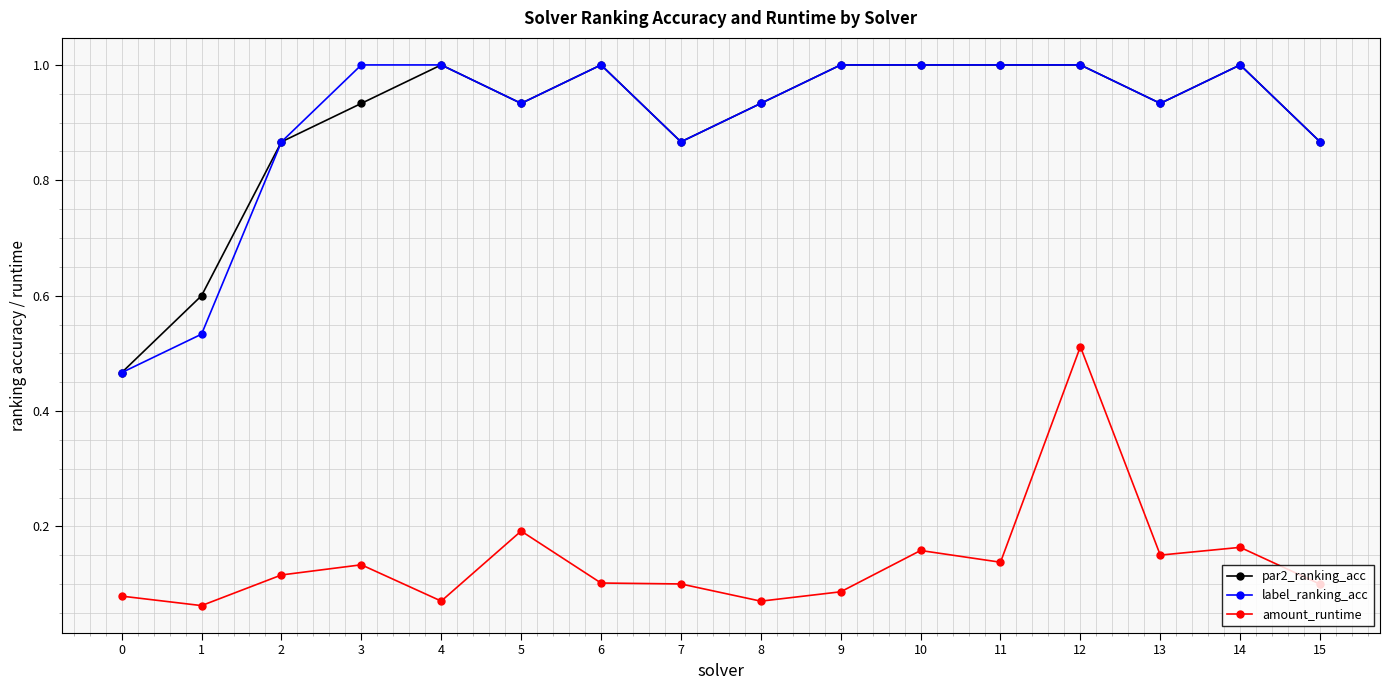

True or false: amount_runtime and label_ranking_acc cross at least once.

False